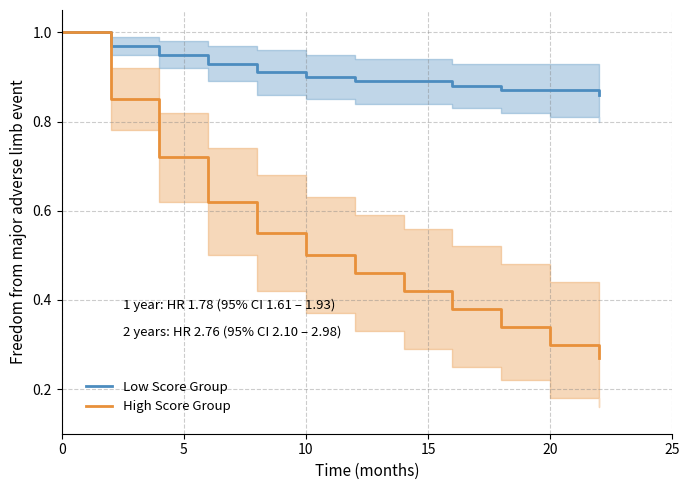

At how many categories does at least one series exceed 0?

12